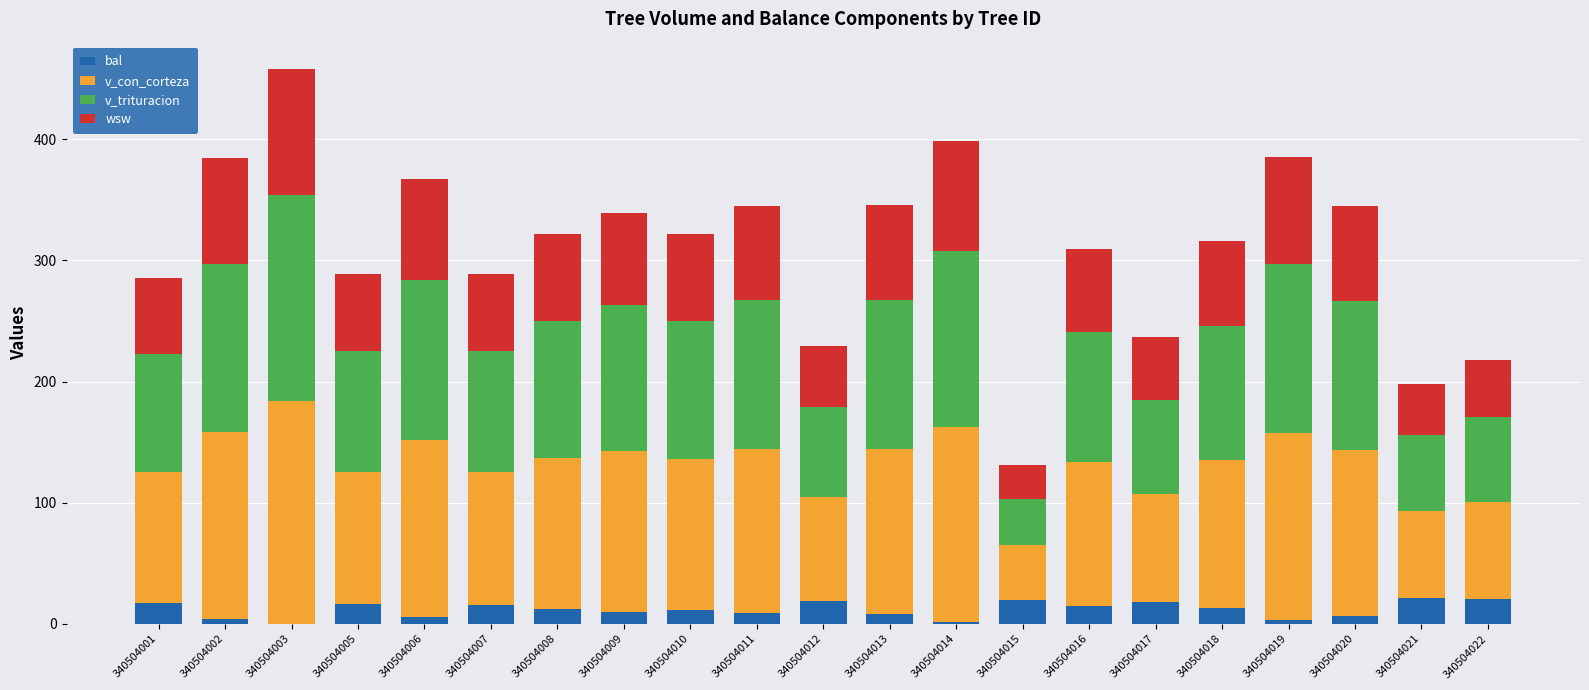

What is the maximum value for bal?

21.4